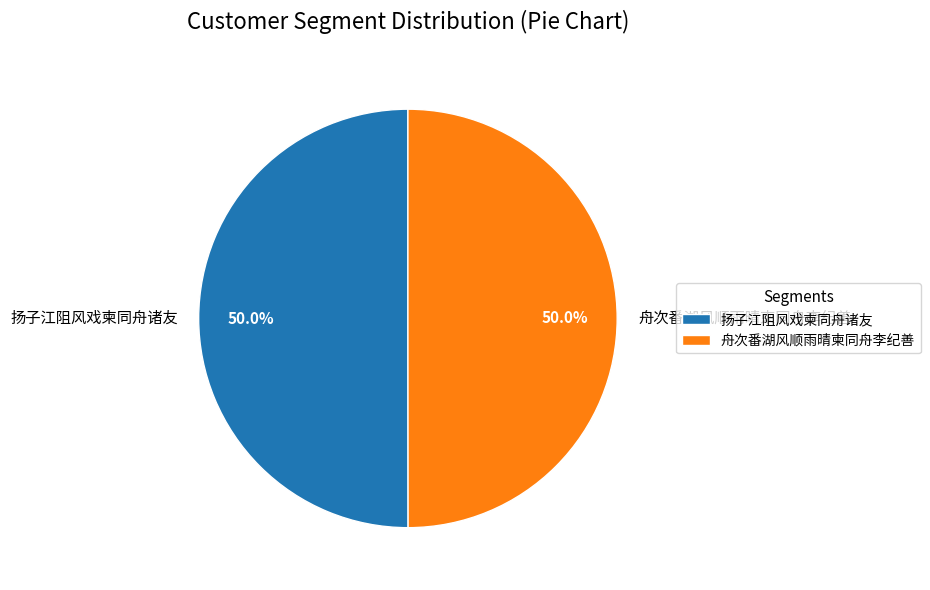

True or false: 扬子江阻风戏柬同舟诸友 accounts for 50% of the total.

True